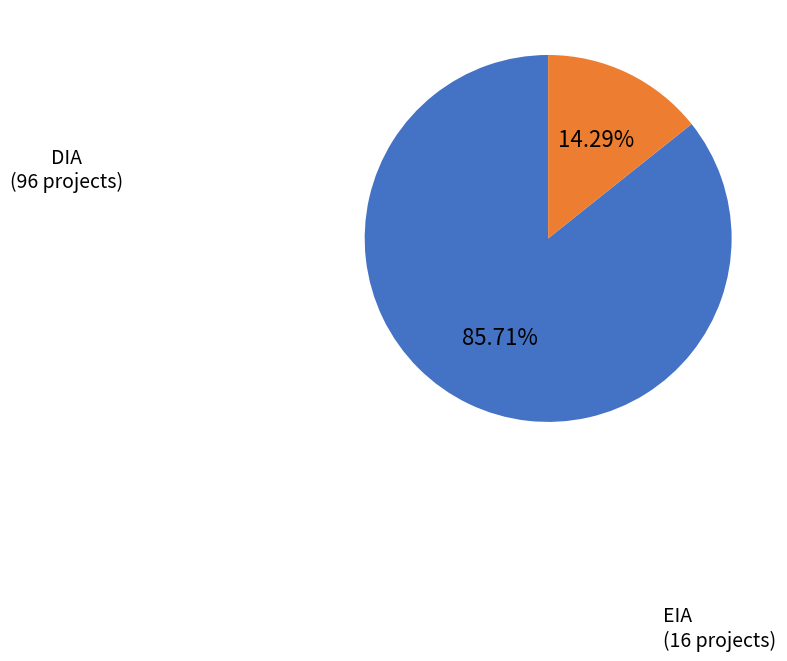

Rank the categories by value from lowest to highest.

EIA, DIA